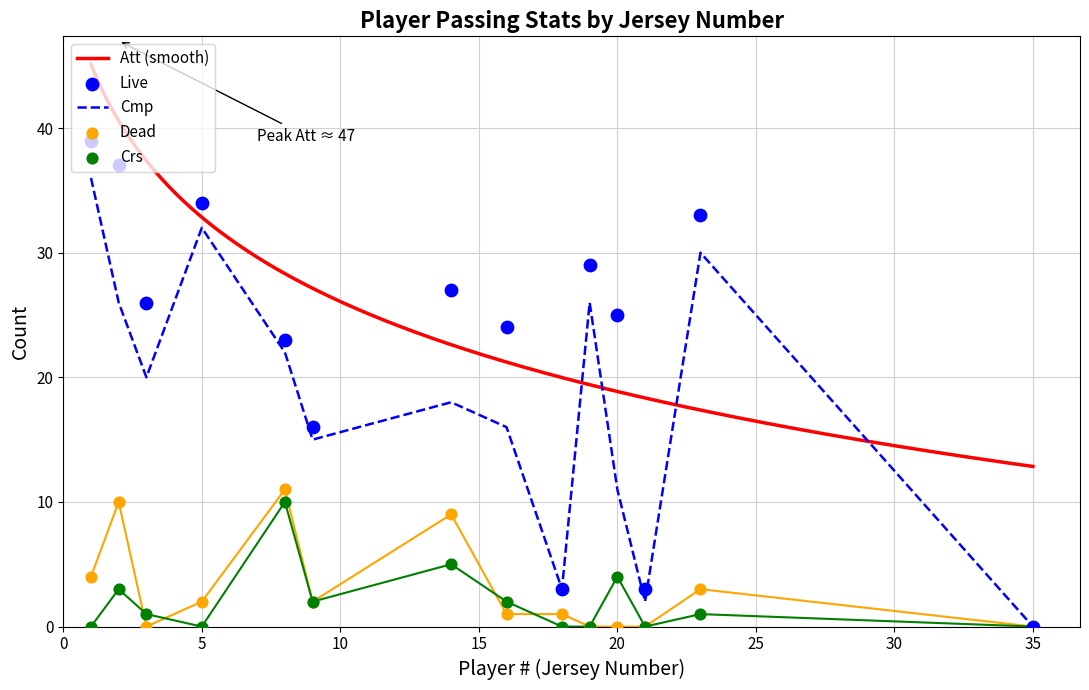

Which series has the largest total across all categories?

Att